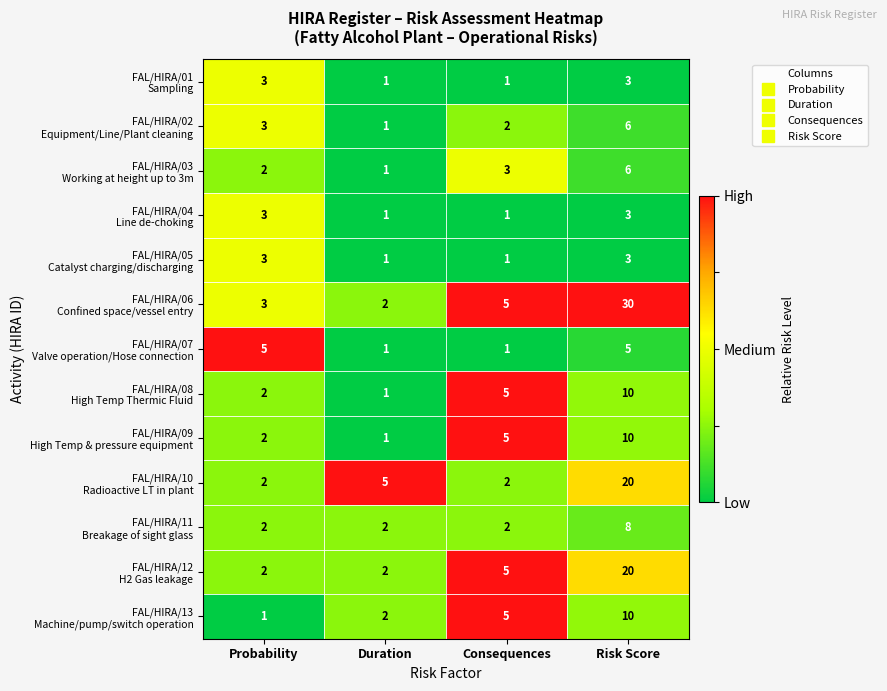

At which category is the sum across all series the highest?

Risk Score